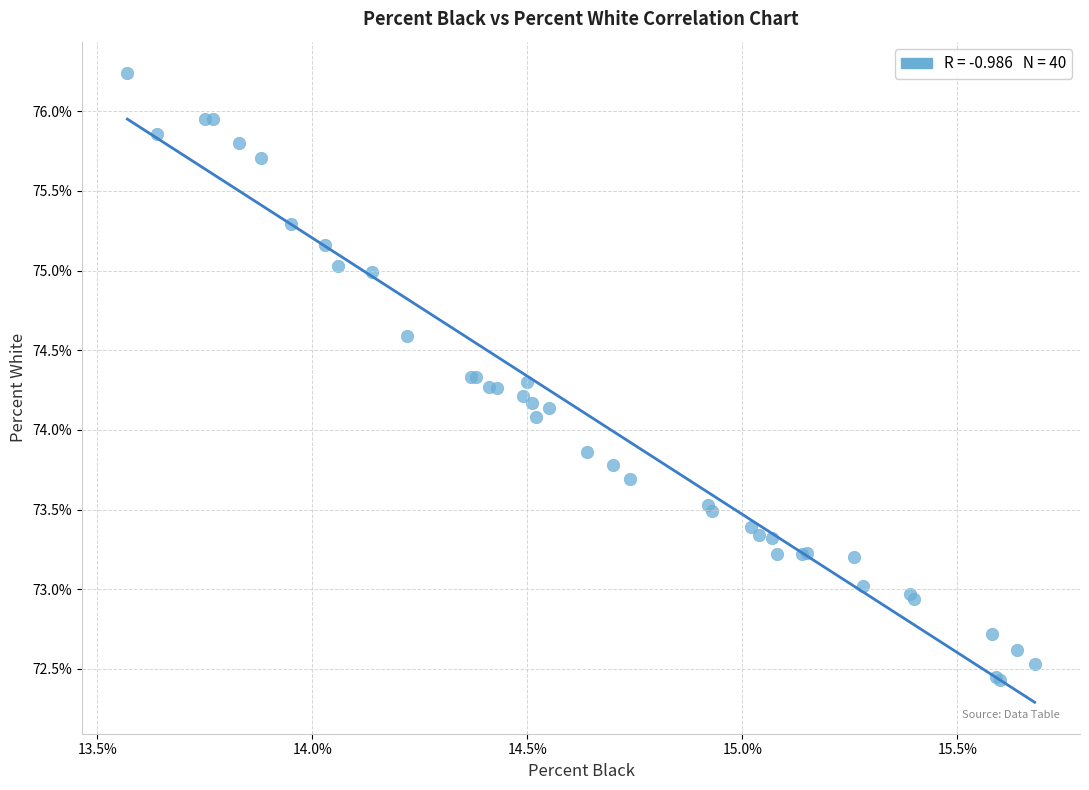

What Y value in the scatter plot is closest to 74?

74.1